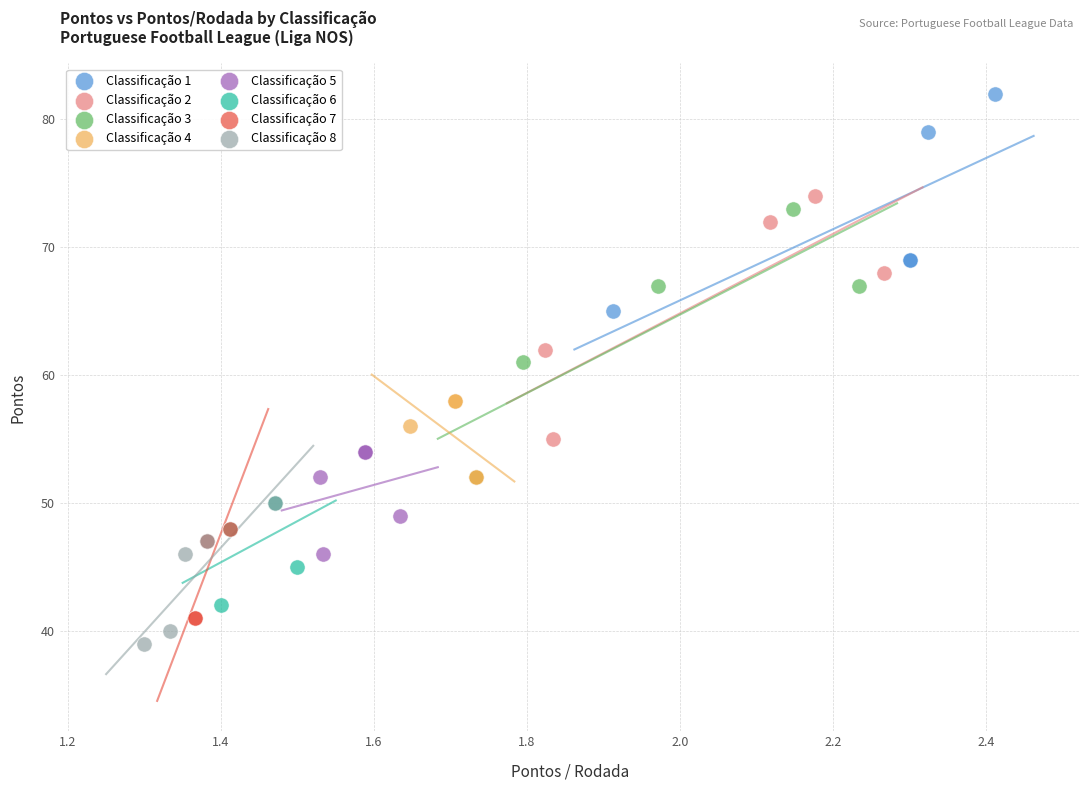

Which series contains the lowest Y value?

Classificação 8